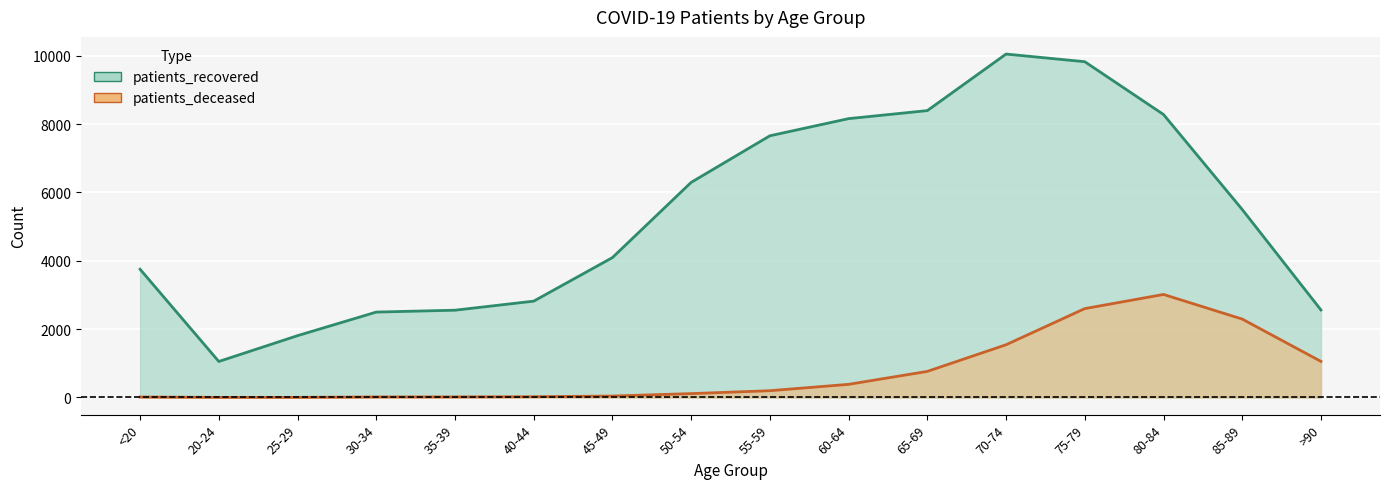

What is the smallest value displayed?

3